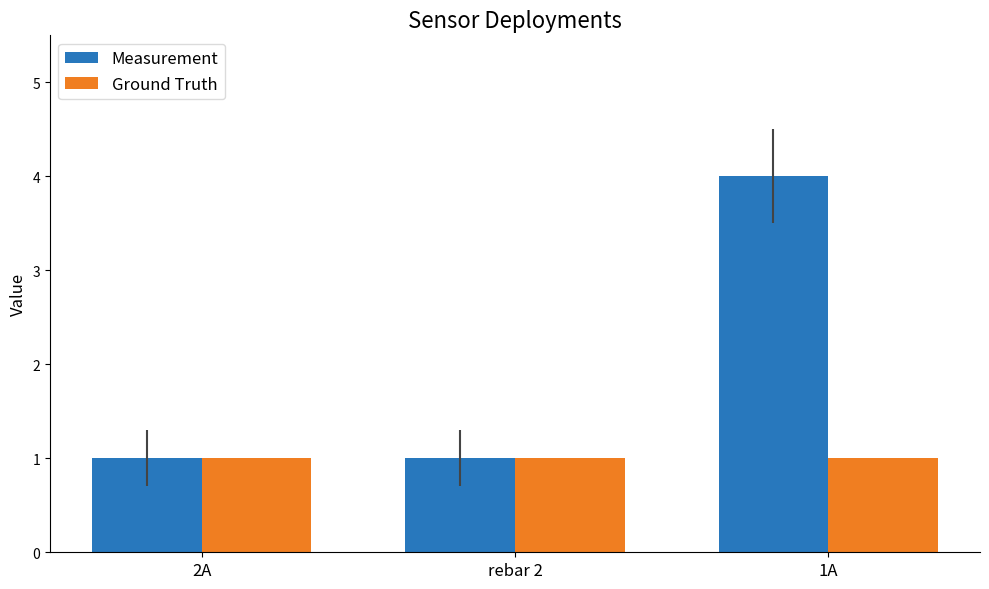

What is the label of the 2nd bar from the left?

rebar 2